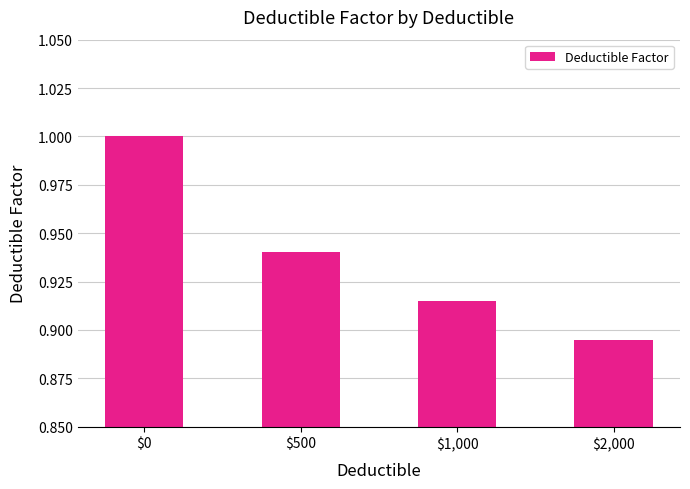

What position from the right is $2,000?

1